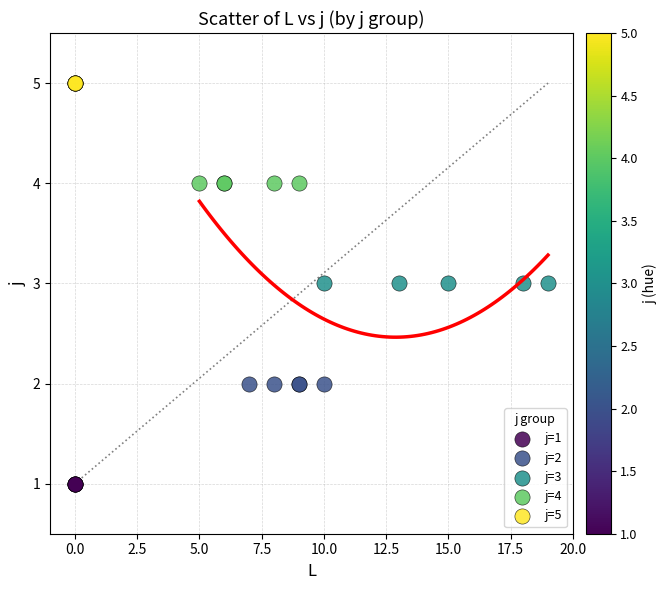

Which series reaches the maximum Y coordinate?

j=5